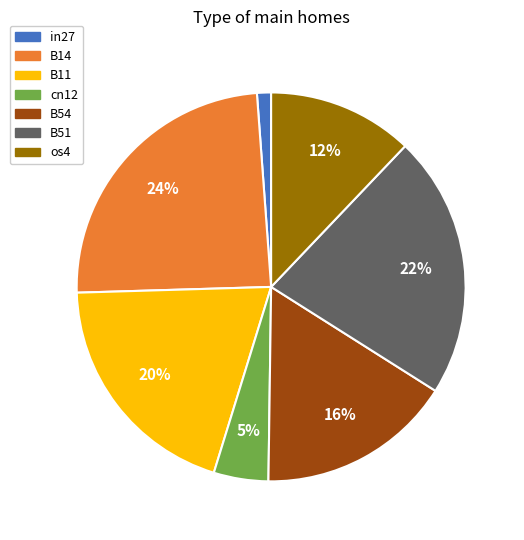

Which category has the biggest portion of the pie?

B14